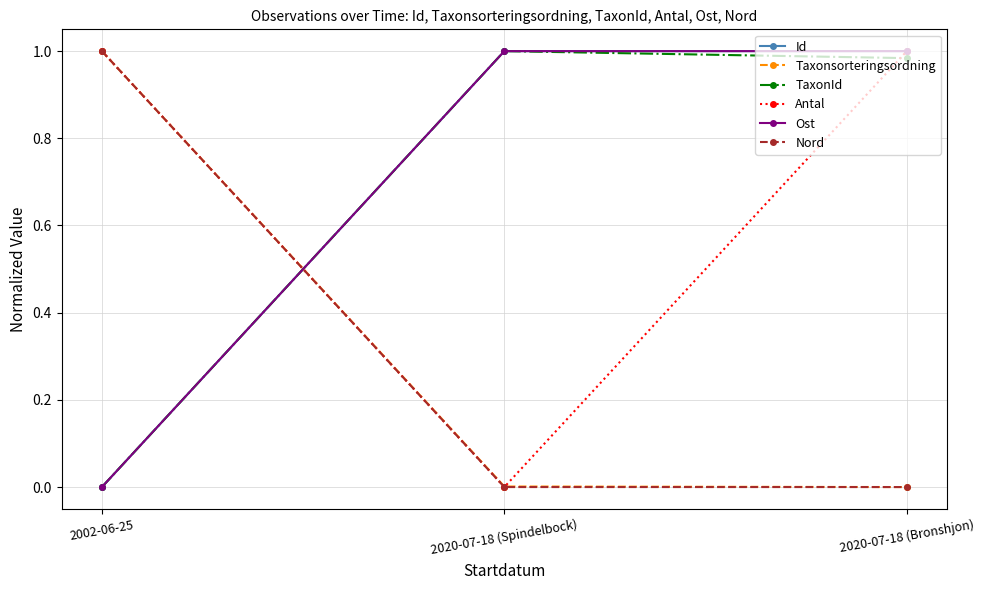

Is it true that TaxonId equals 1.0 at 2020-07-18 (Bronshjon)?

True